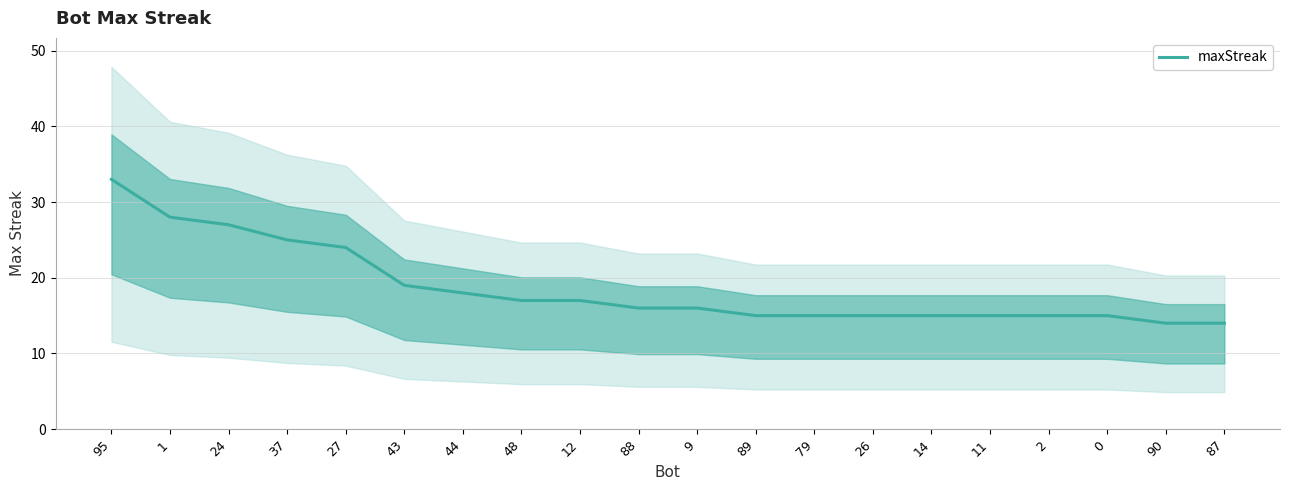

Approximately how many times larger is the value at 87 compared to 0?

0.9